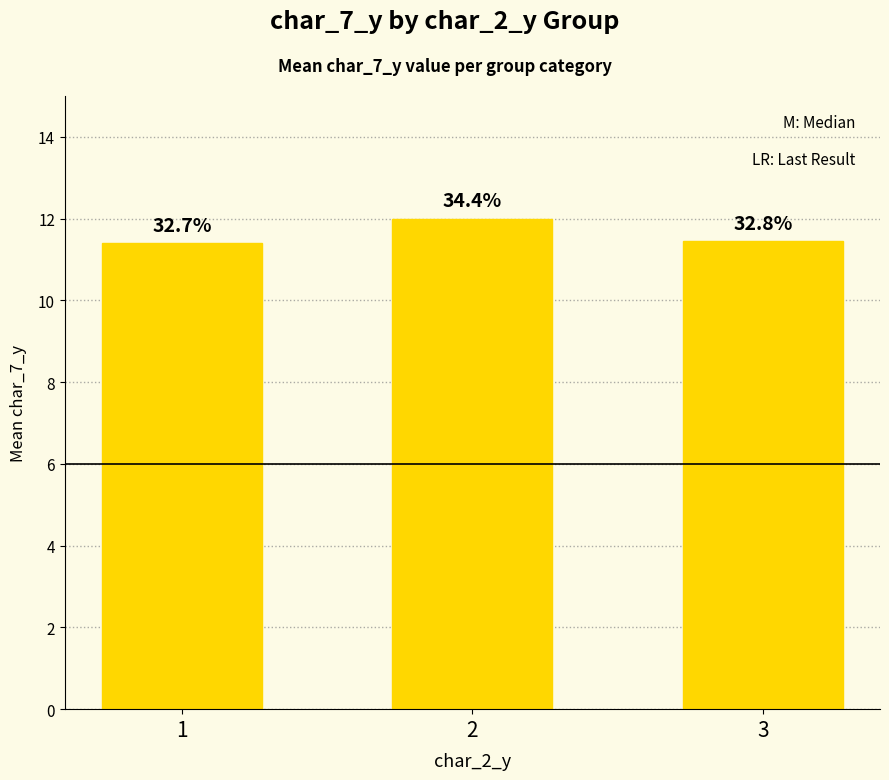

At which category does the chart reach its minimum across all series?

1